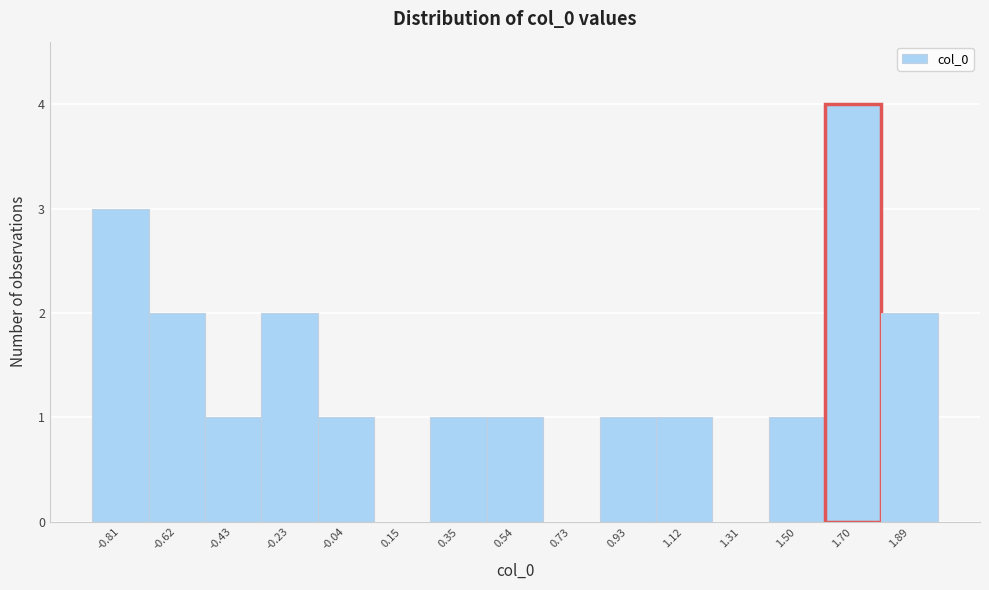

Reading right to left, extract all data points from this chart.

1.89=2	1.70=4	1.50=1	1.31=0	1.12=1	0.93=1	0.73=0	0.54=1	0.35=1	0.15=0	-0.04=1	-0.23=2	-0.43=1	-0.62=2	-0.81=3